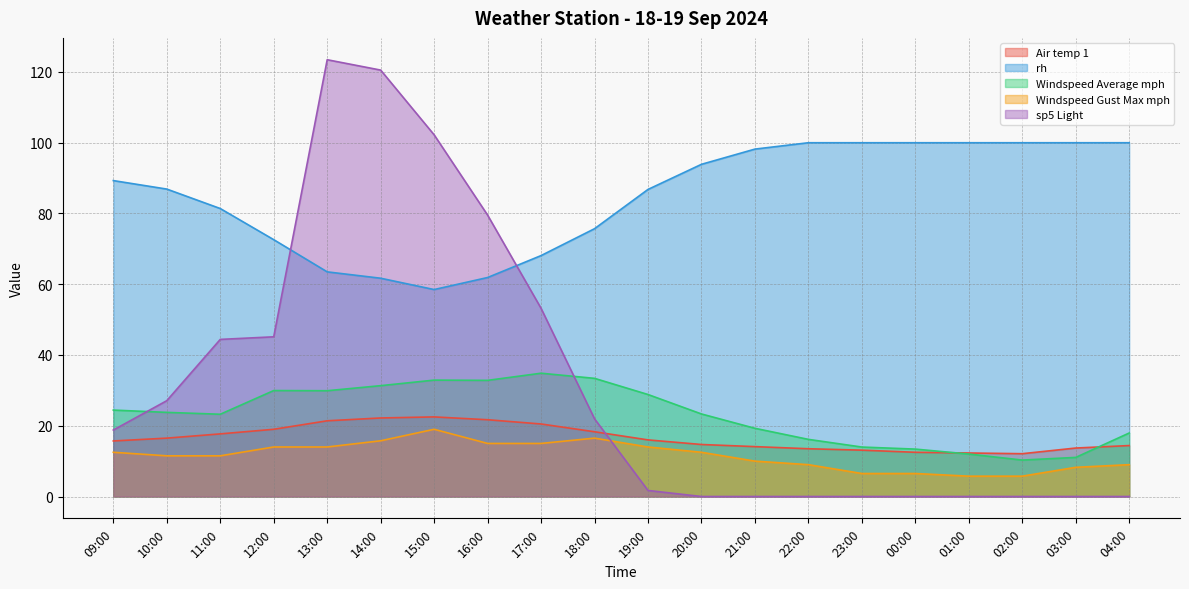

What is the sum of all Windspeed Average mph values?

462.9